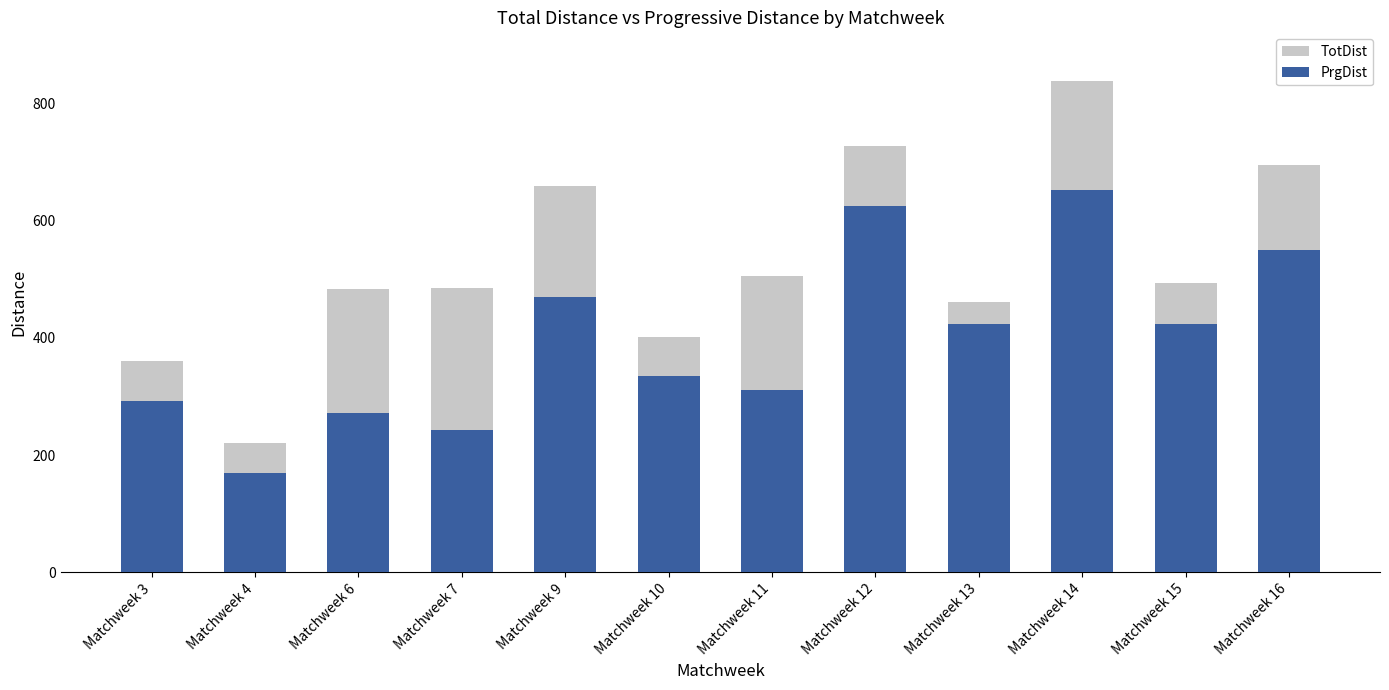

List the series in order of their overall mean, highest first.

TotDist, PrgDist